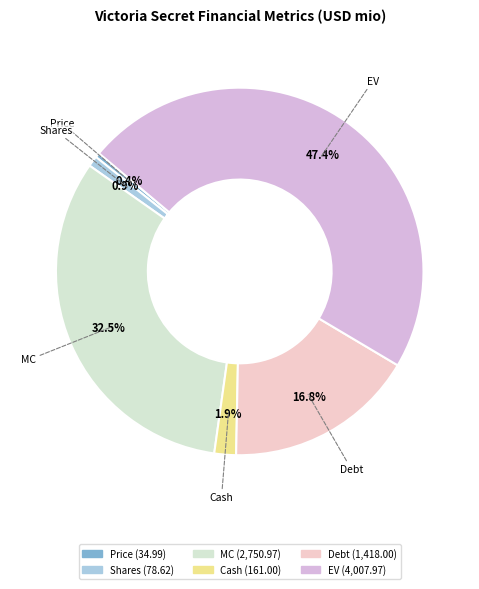

Combined, what portion of the pie is Debt and Shares?

17.7%